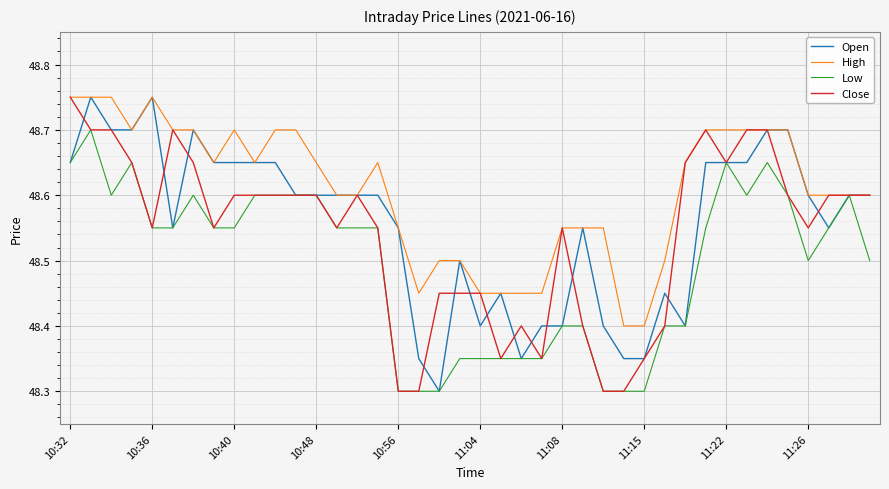

Which series has the largest total across all categories?

High